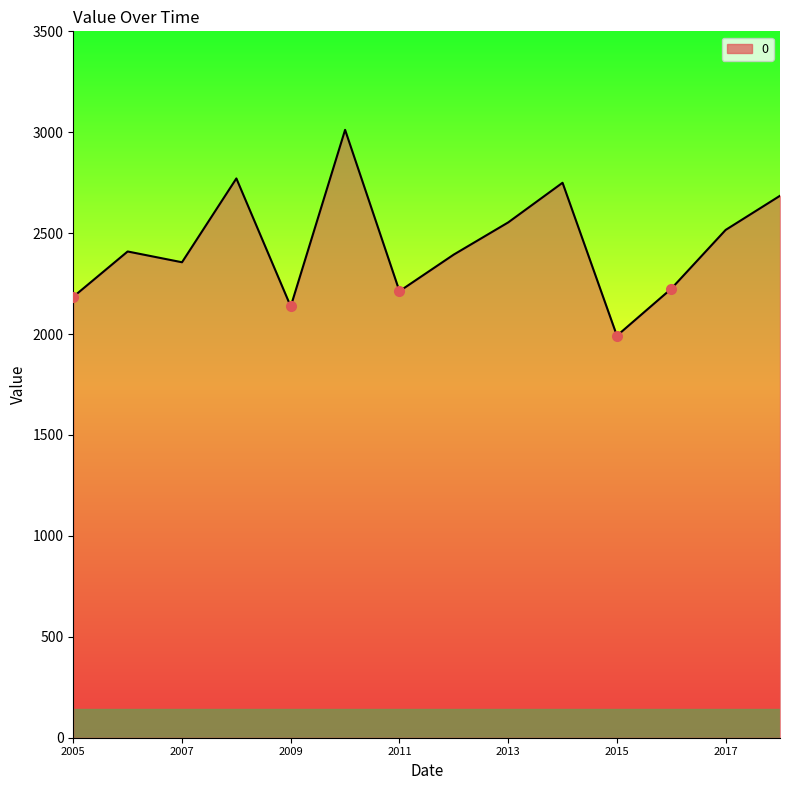

What is the minimum value shown in the chart?

1991.8